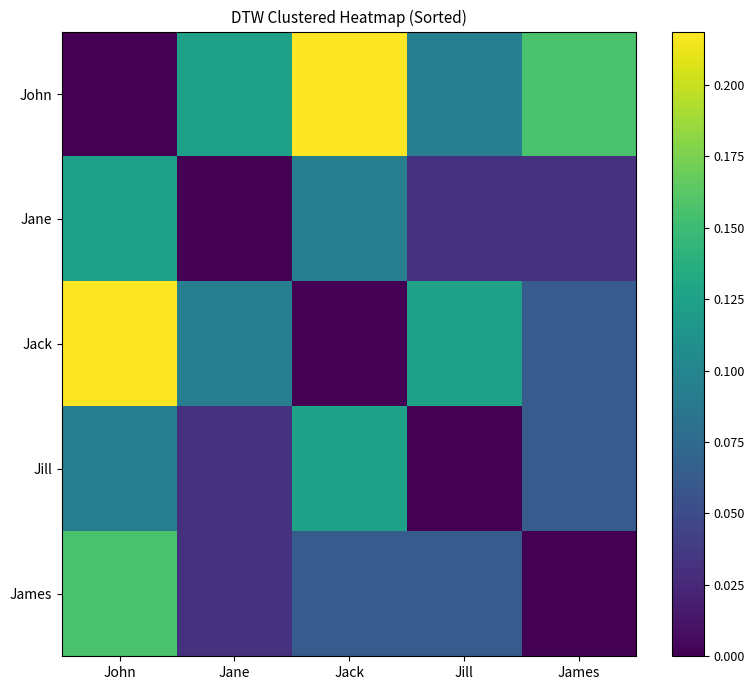

How many distinct data groups are displayed?

5